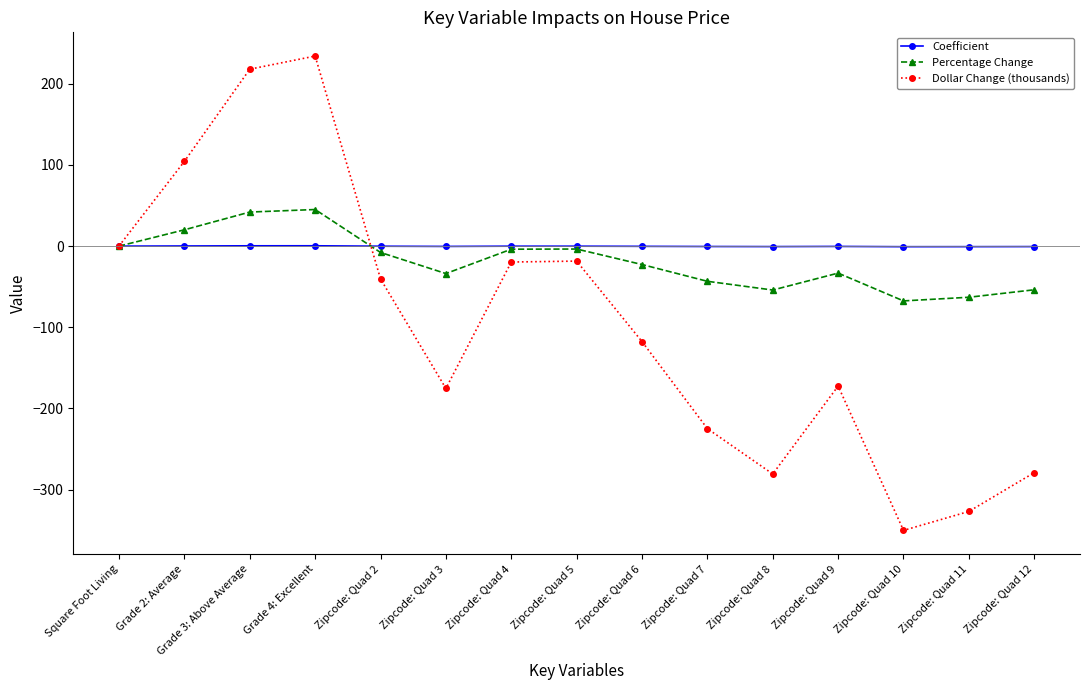

What is the approximate value of Coefficient at Zipcode: Quad 8?

-0.5